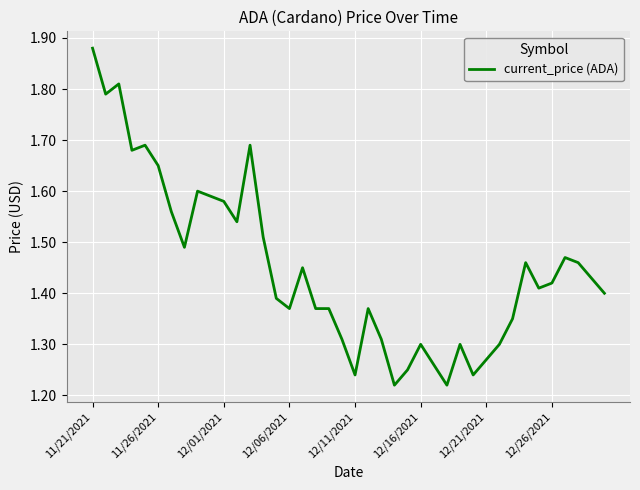

What is the sum of all values?

58.0